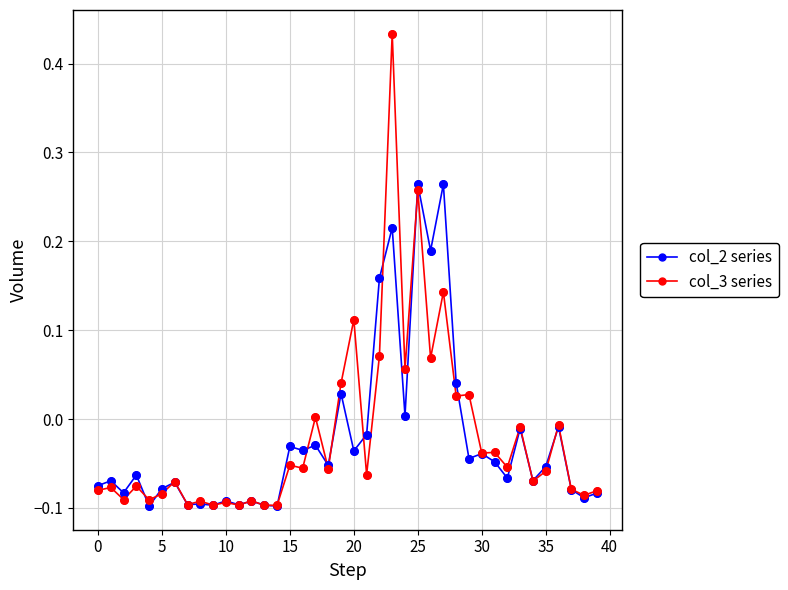

True or false: col_2 series has more than 0 interior local peaks.

True